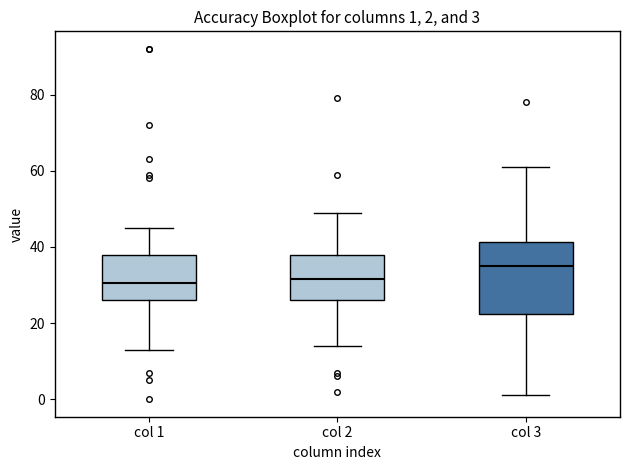

Comparing the boxes themselves (not the whiskers), which one is the tallest?

col 3